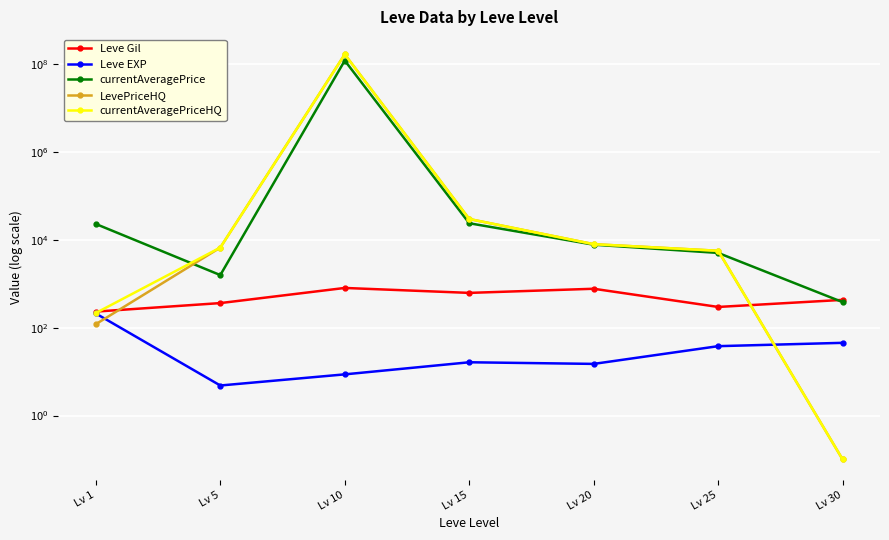

List the series in order of their peak value, lowest first.

Leve EXP, Leve Gil, currentAveragePrice, LevePriceHQ, currentAveragePriceHQ